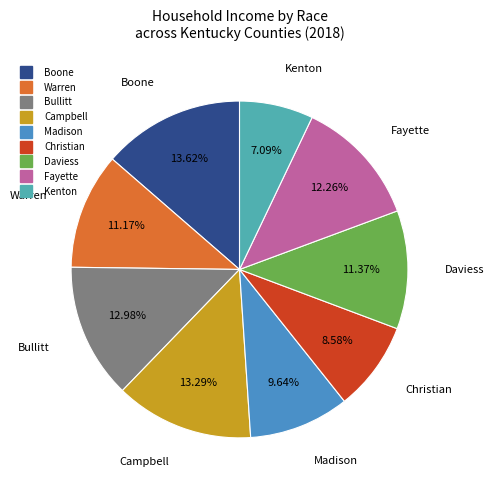

What is the ratio of the value at Christian to the value at Warren?

0.8